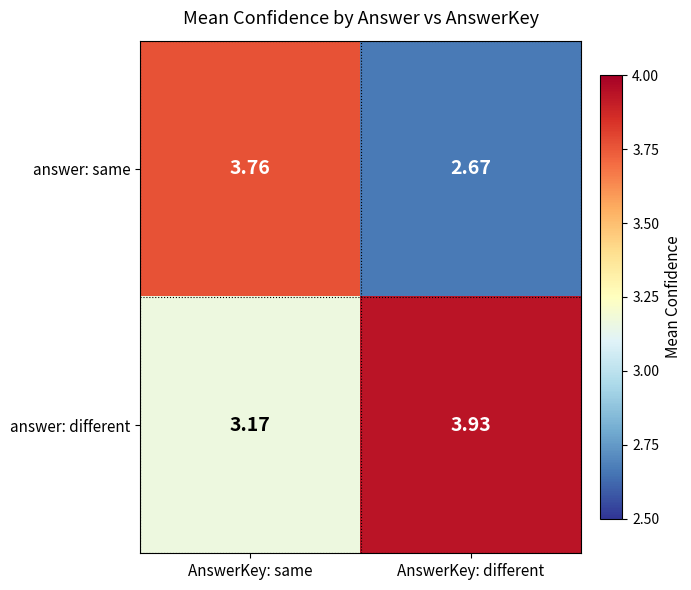

At which label is answer: same closest to 3?

AnswerKey: different